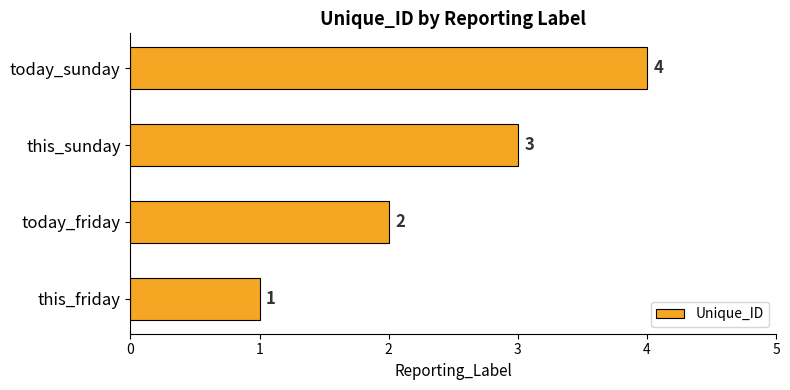

How many values are between 2 and 4?

3